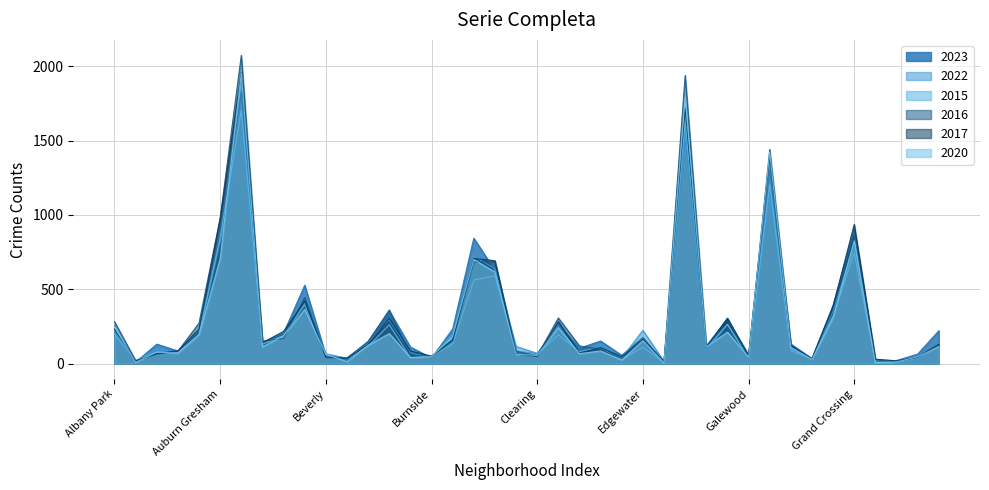

Rank the series at Edison Park from highest to lowest value.

2022, 2016, 2017, 2023, 2015, 2020